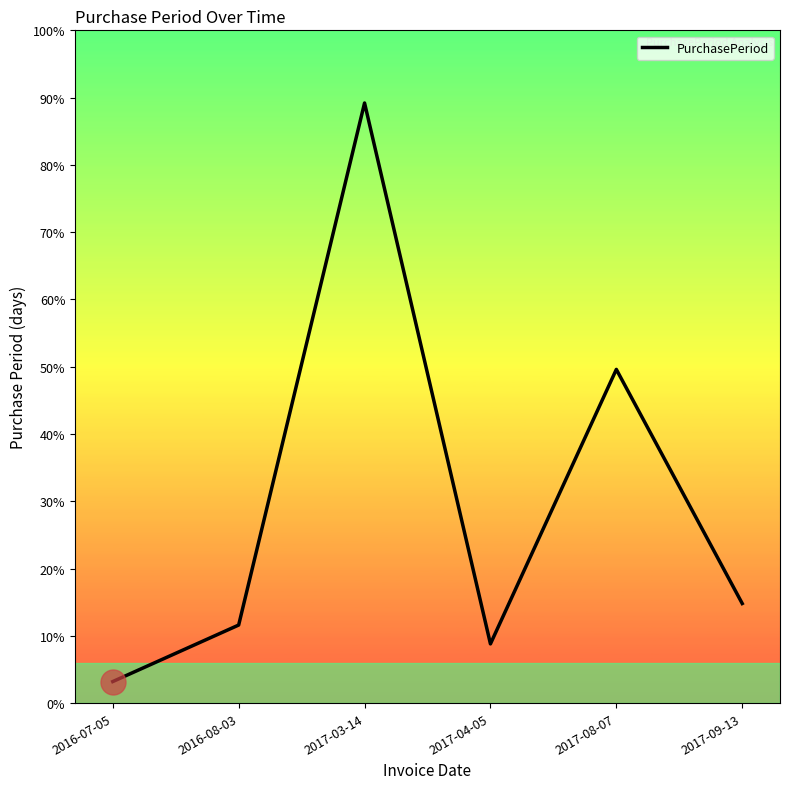

Does the chart have visible grid lines?

No